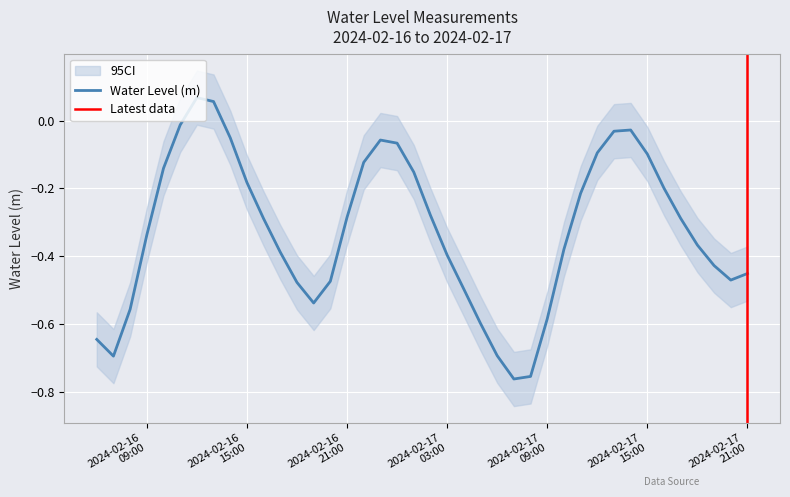

What position from the left is 2024-02-16 20:00:00?

15